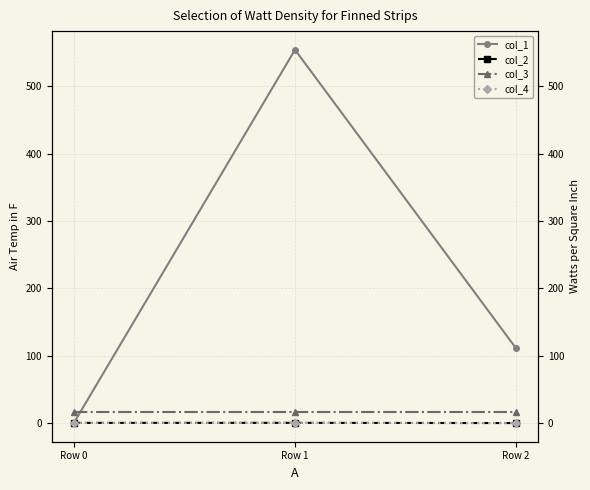

What is the value of the col_2 point at the 3rd from the left?

-0.2